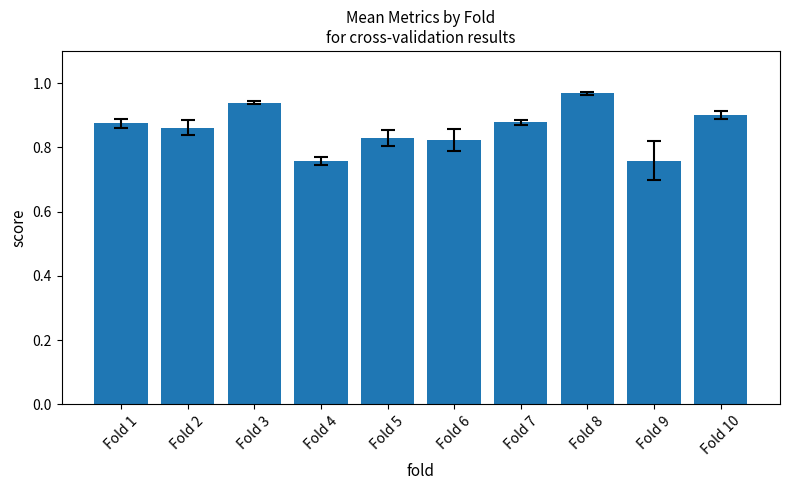

Which label corresponds to the largest value in the chart?

Fold 8